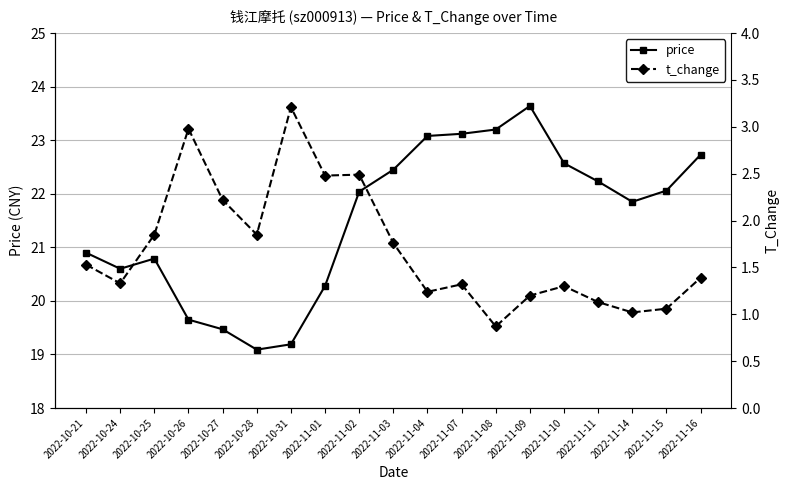

What value does the price series have at 2022-11-03?

22.4